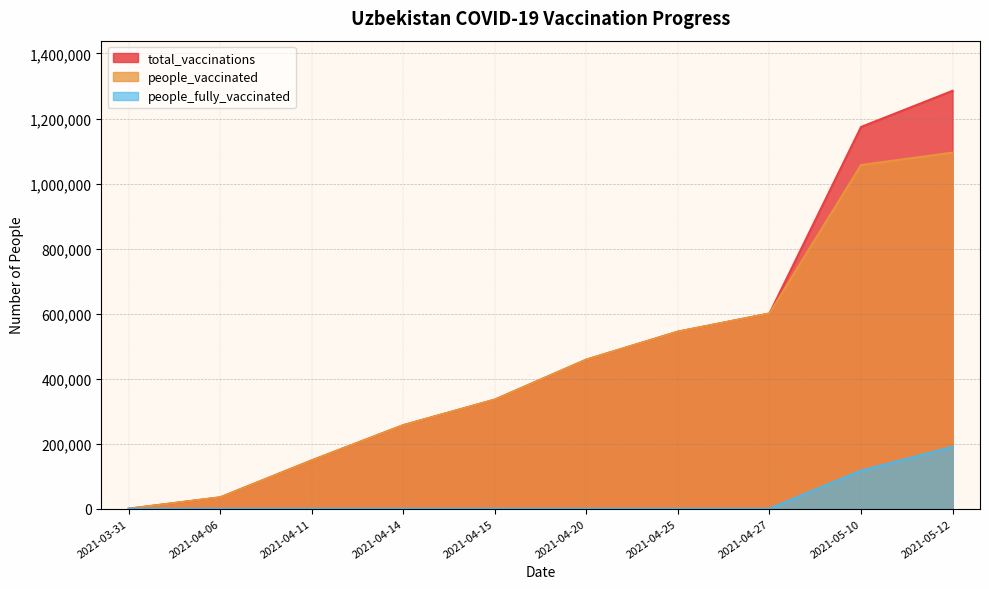

Is it true that total_vaccinations equals 882703 at 2021-04-25?

False